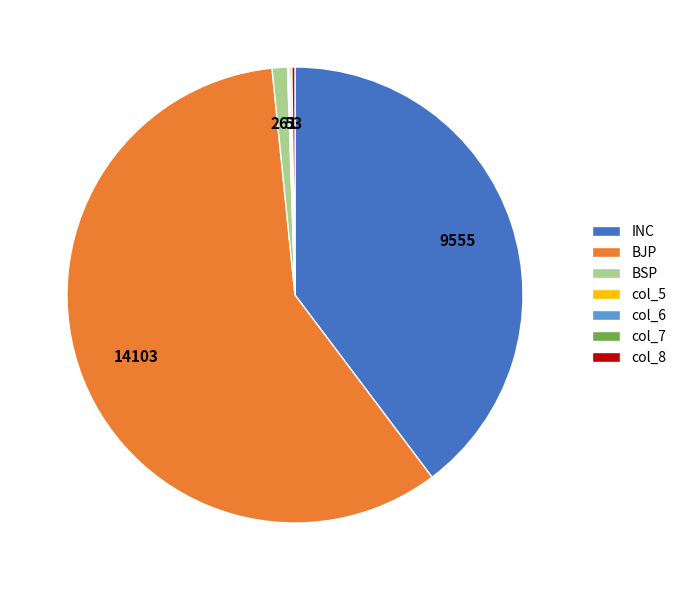

What is the largest slice in the pie chart?

BJP